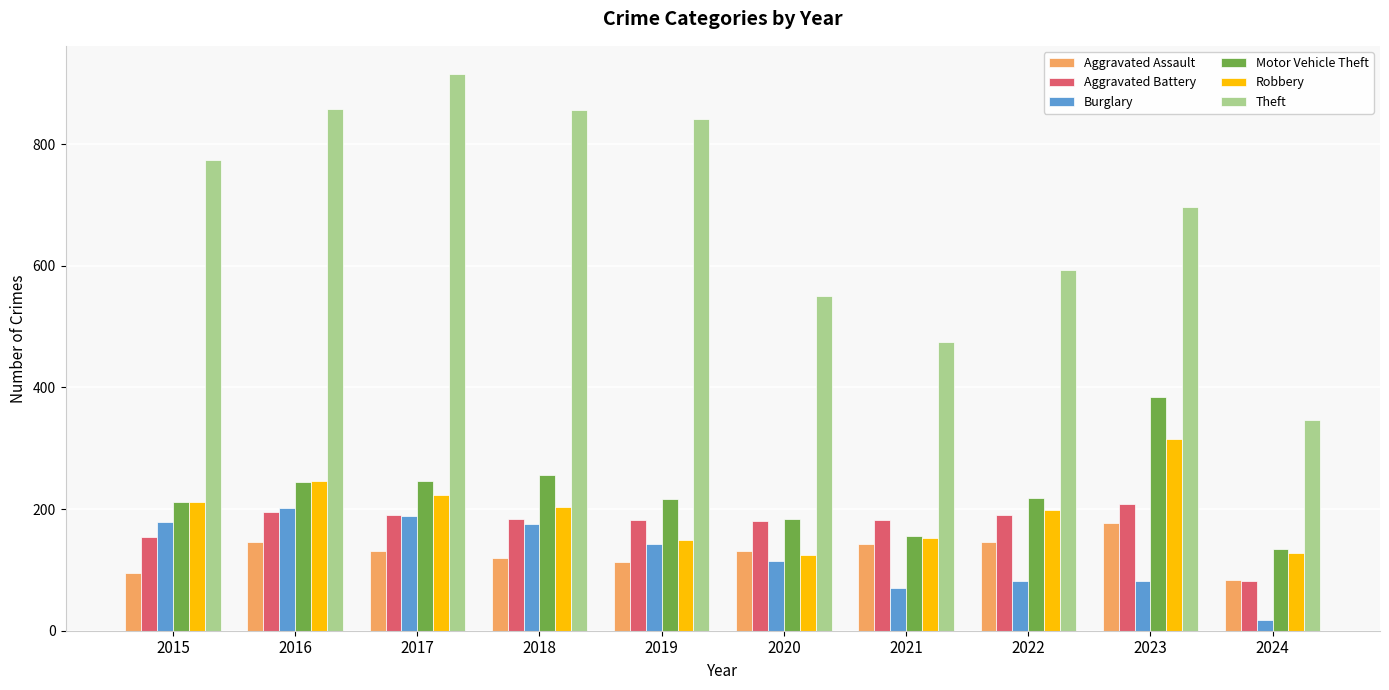

What is the lowest value of the Burglary series?

17